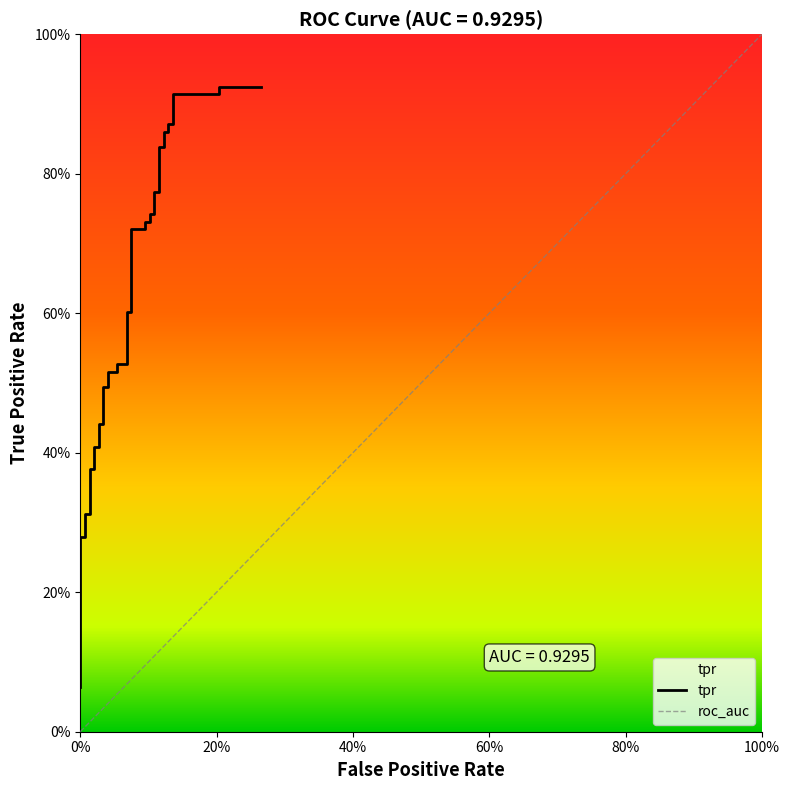

What is the minimum value shown in the chart?

0.1